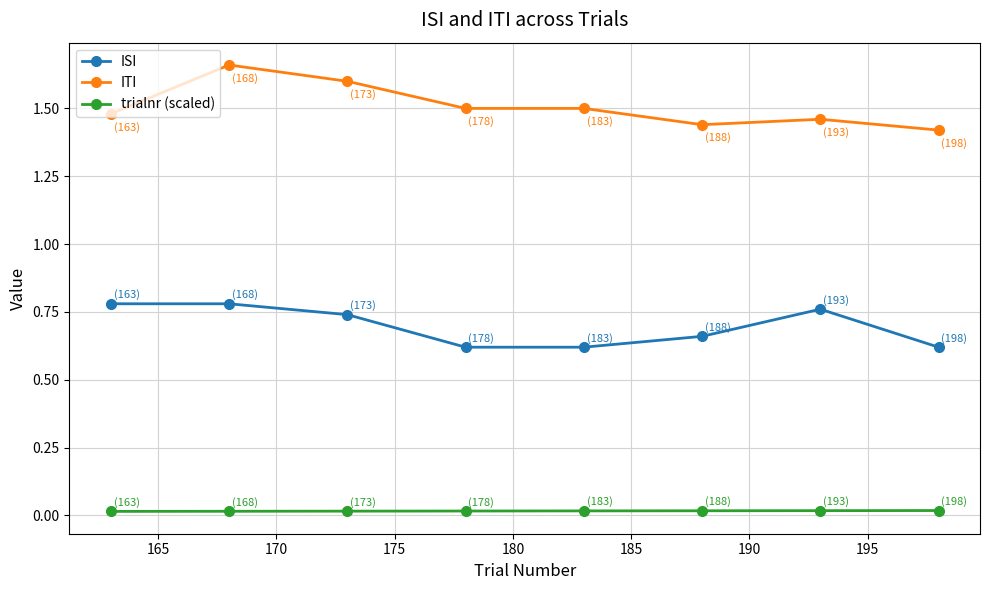

At how many categories does at least one series exceed 1?

8